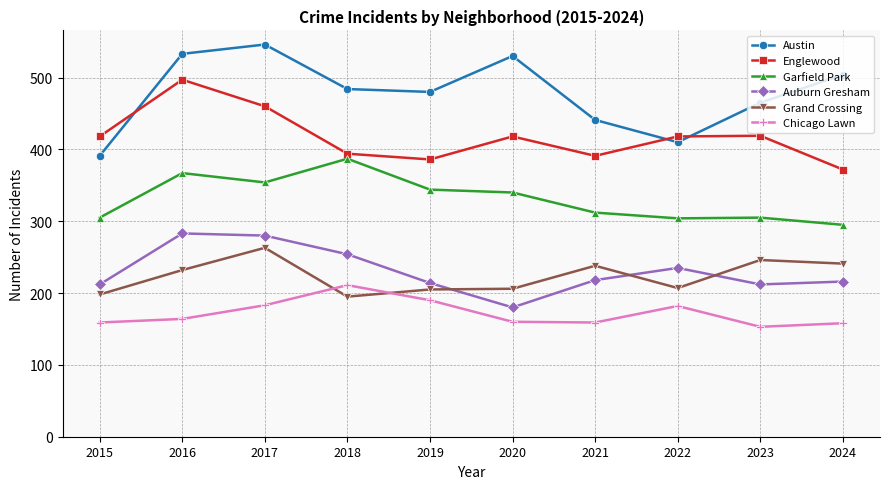

Which category has the highest value across all series?

2017